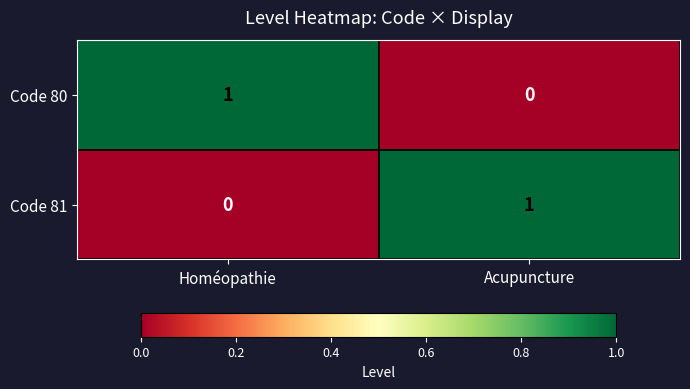

Rank the series at Acupuncture from highest to lowest value.

Code 81, Code 80